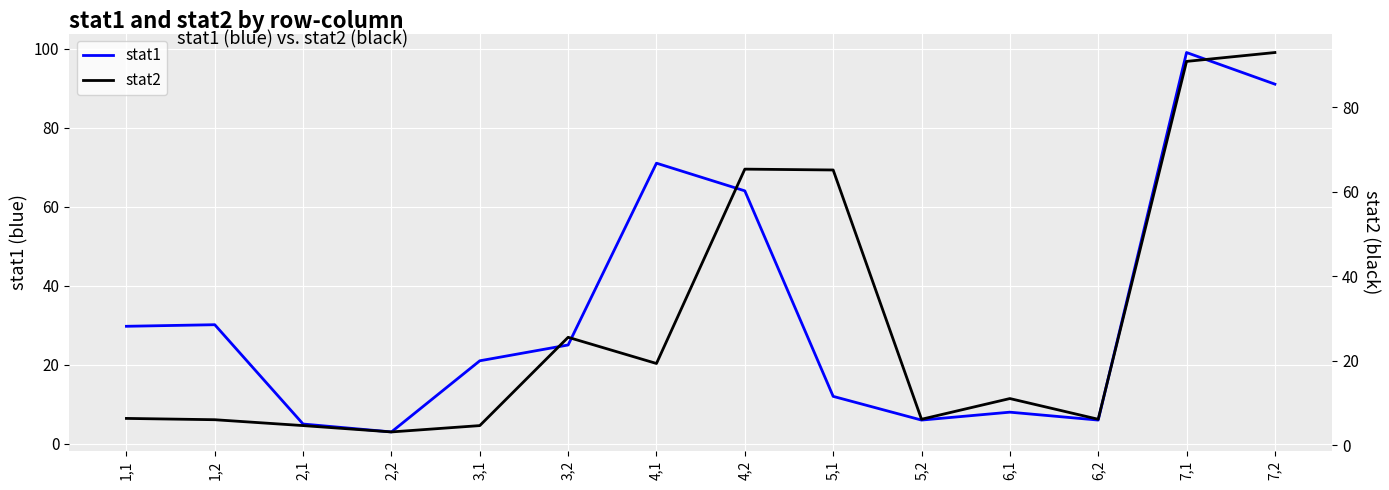

What is the sum of all stat1 values?

470.9